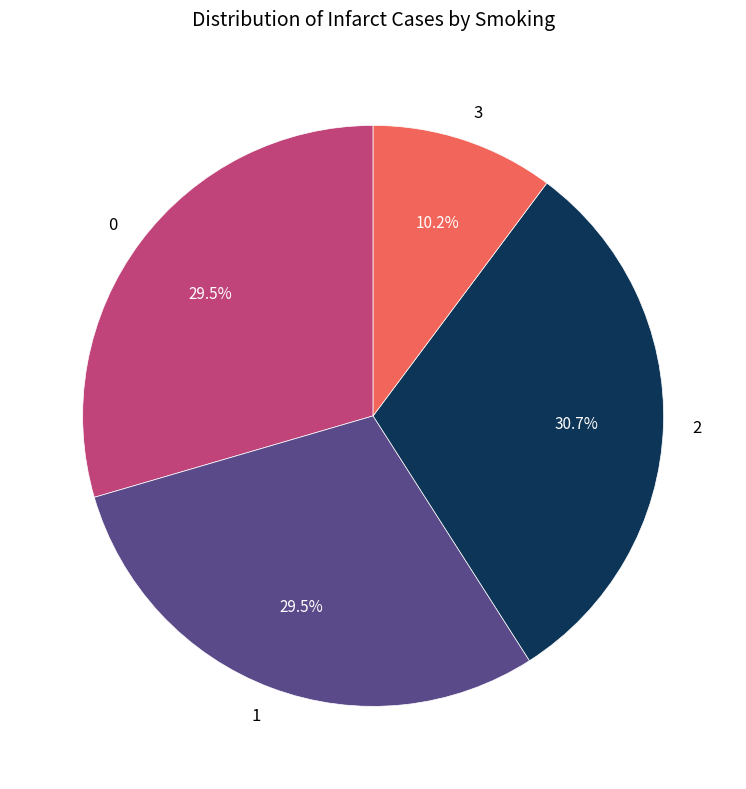

To the nearest percent, what is the combined percentage of 3 and 0?

40%